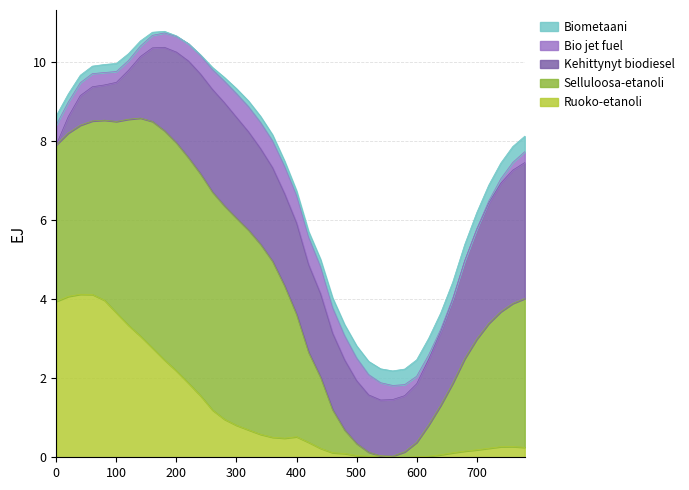

What is the difference between the maximum and second lowest values in the col_4 series?

0.7